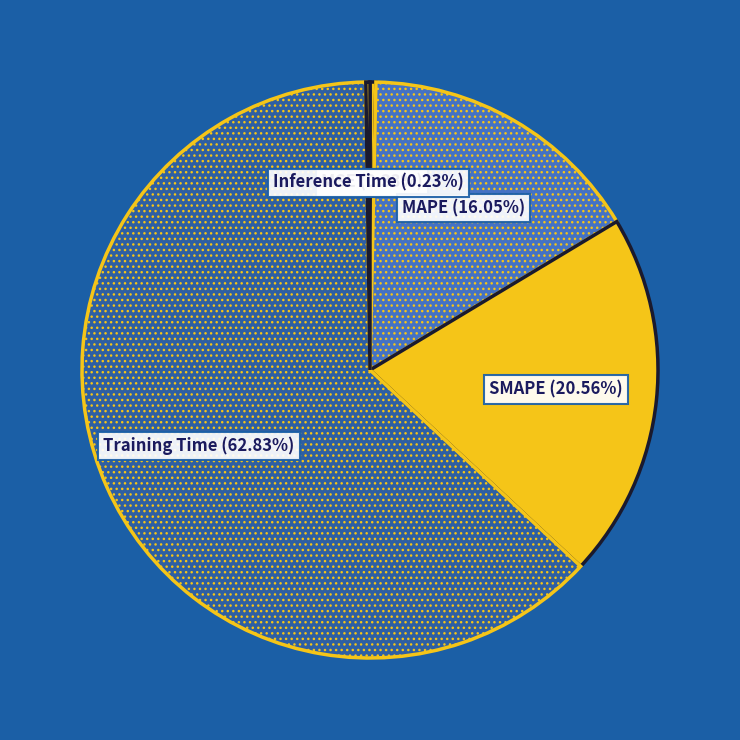

To the nearest percent, what is the average slice percentage?

20%